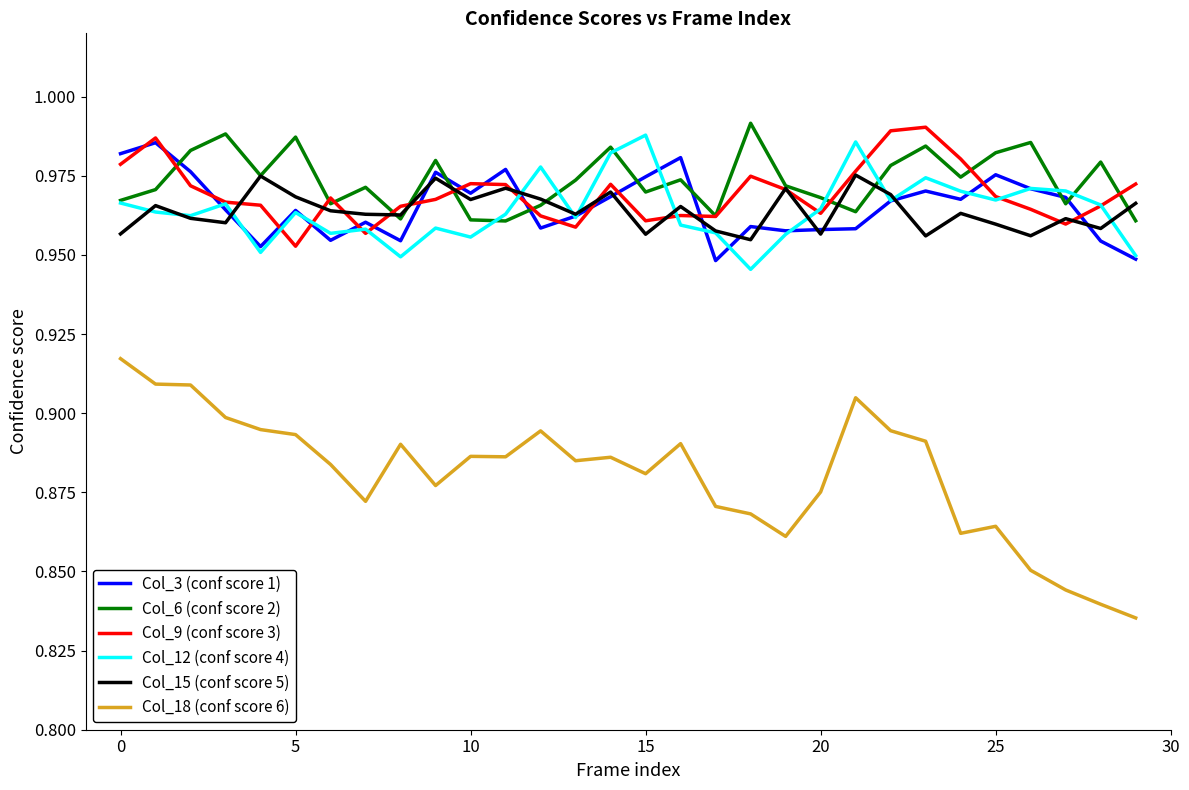

True or false: Col_18 (conf score 6) and Col_6 (conf score 2) intersect in this chart.

False